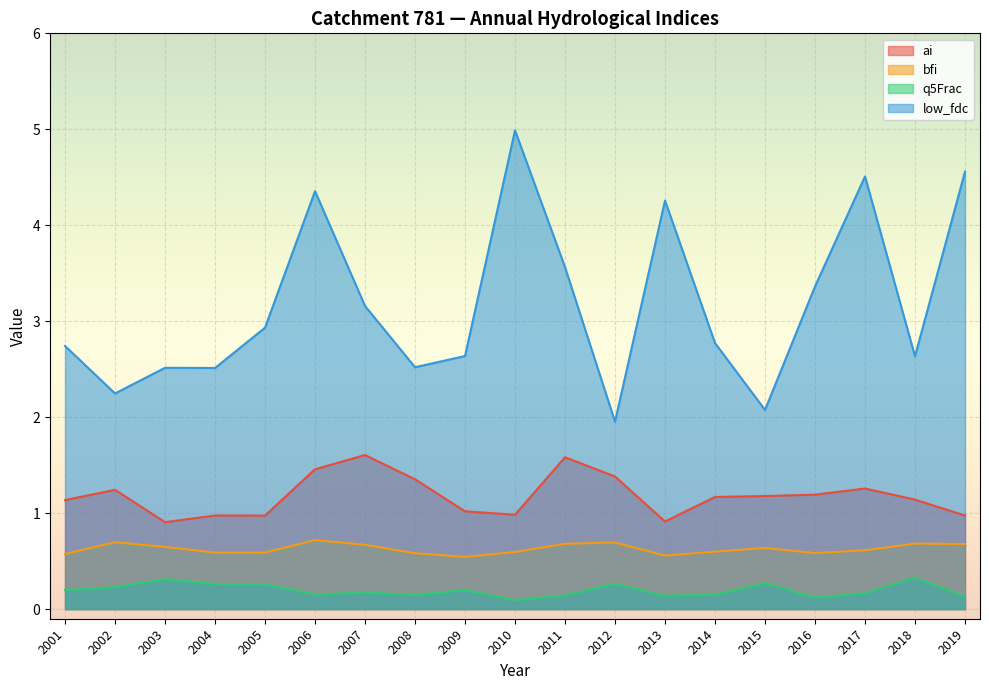

At which category is the sum across all series the highest?

2006